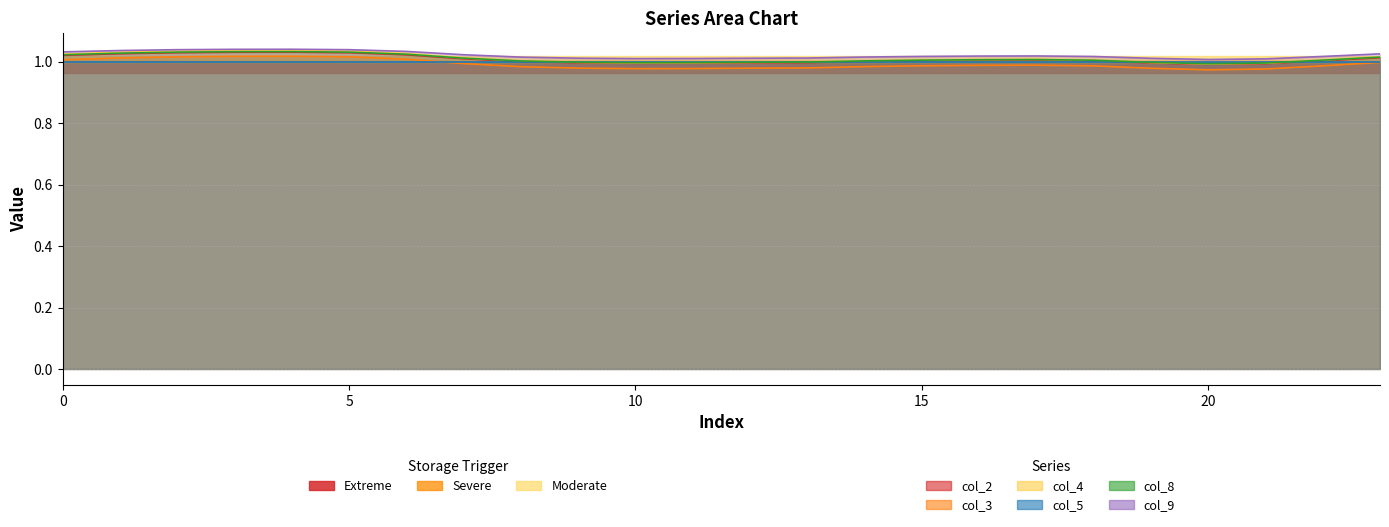

Which label corresponds to the largest value in the chart?

4